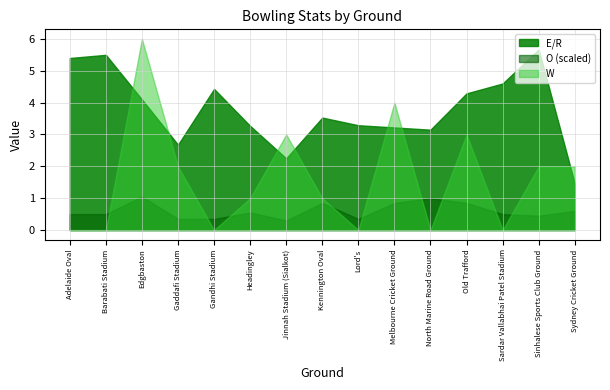

At which category is the sum across all series the highest?

Edgbaston